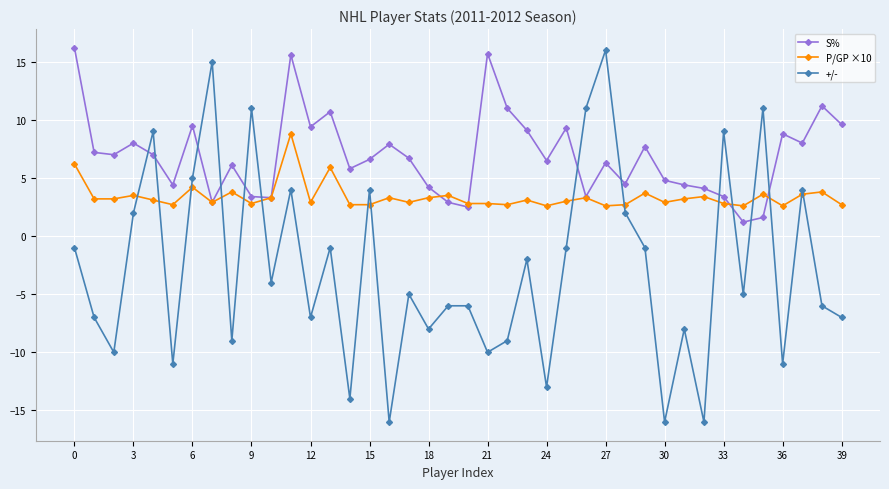

Rank the series by their average value, from lowest to highest.

+/-, P/GP ×10, S%